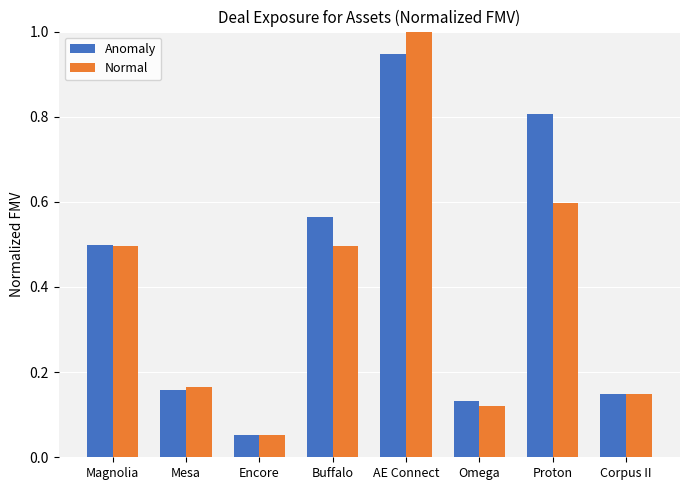

What is the approximate value of Anomaly at Magnolia?

0.5